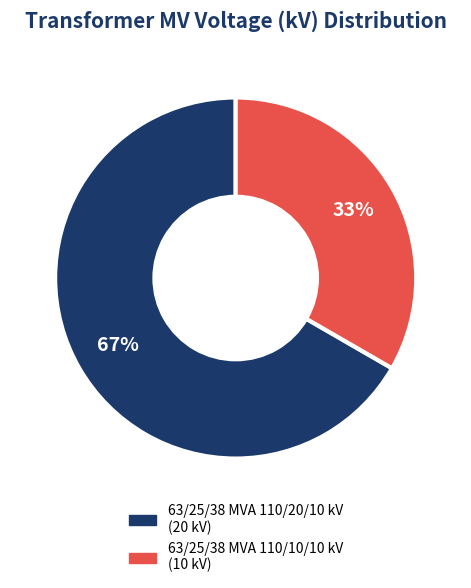

Which category has the biggest portion of the pie?

63/25/38 MVA 110/20/10 kV